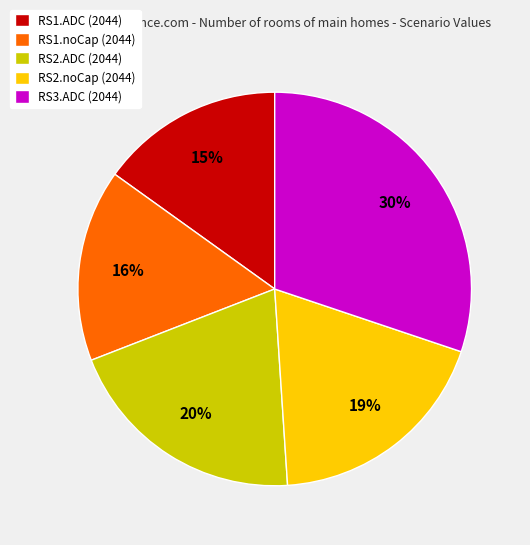

Does any single category account for the majority?

No